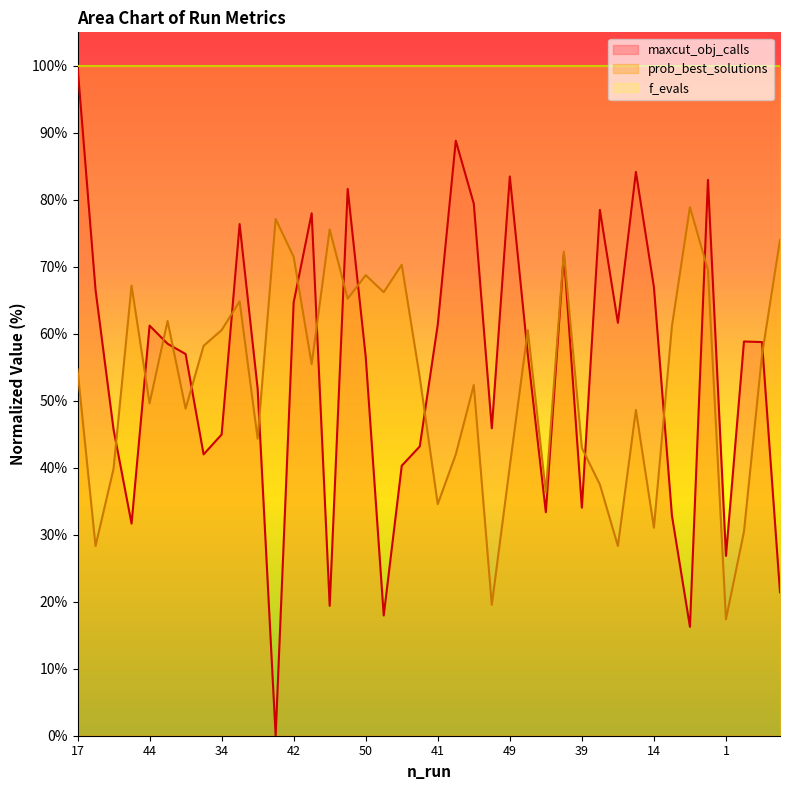

What is the sum of the prob_best_solutions values at 1 and 28?

57.2